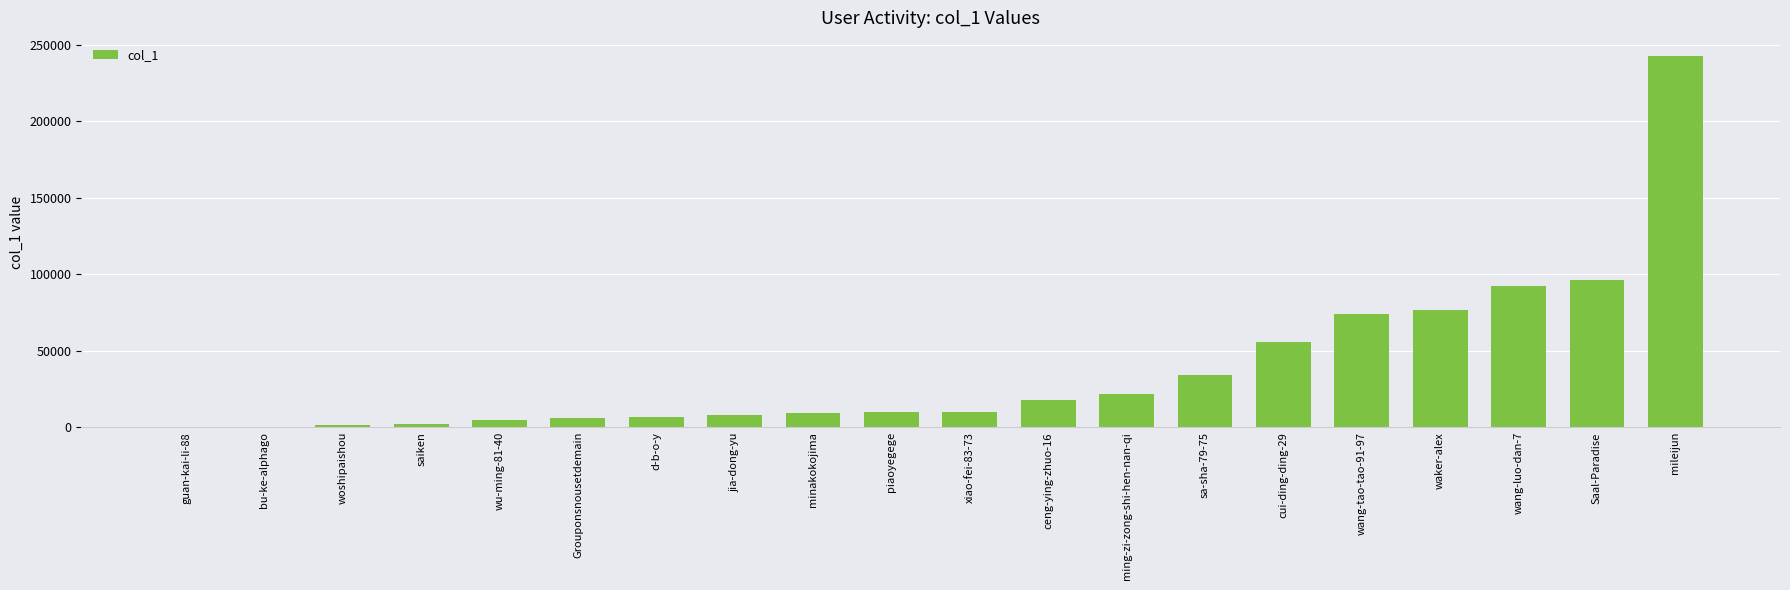

Between minakokojima and bu-ke-alphago, which is larger?

minakokojima